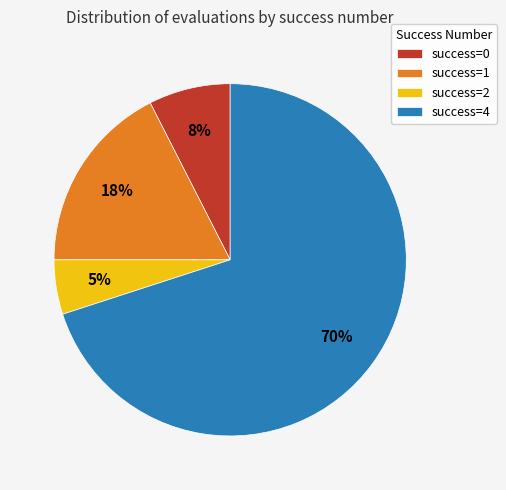

To the nearest percent, what is the average slice percentage?

25%